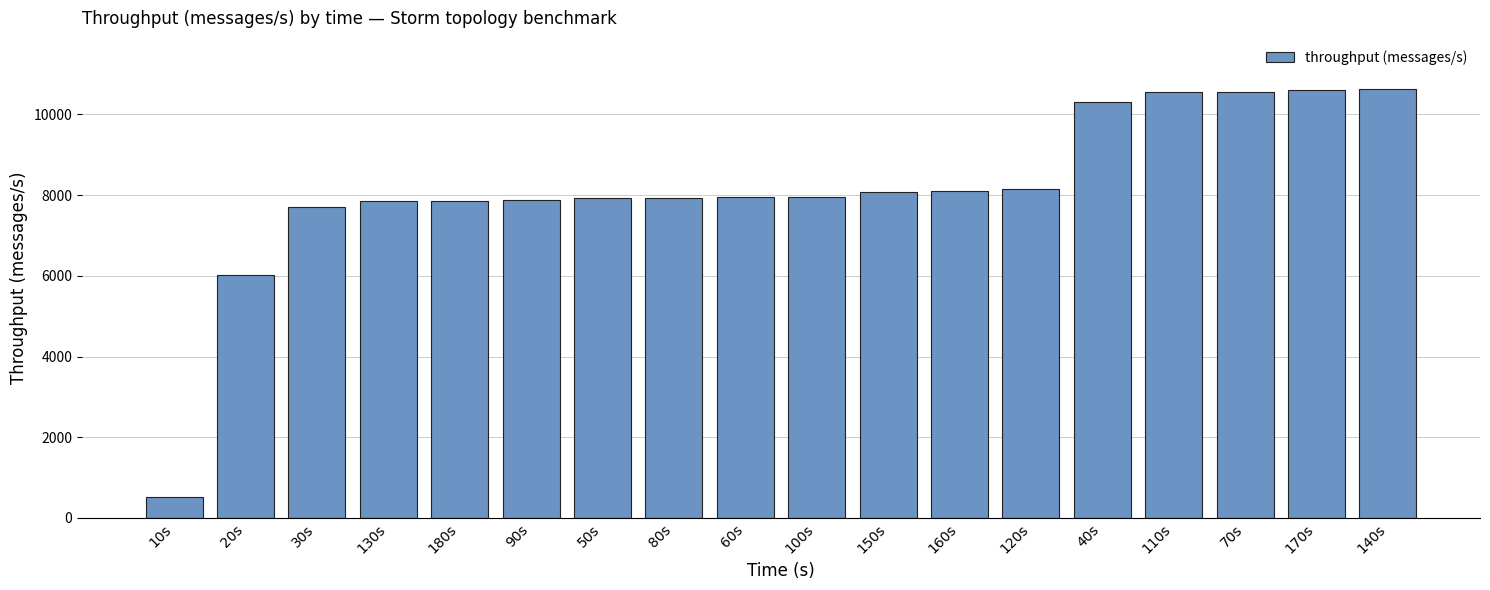

Approximately how many times larger is the value at 30s compared to 20s?

1.3